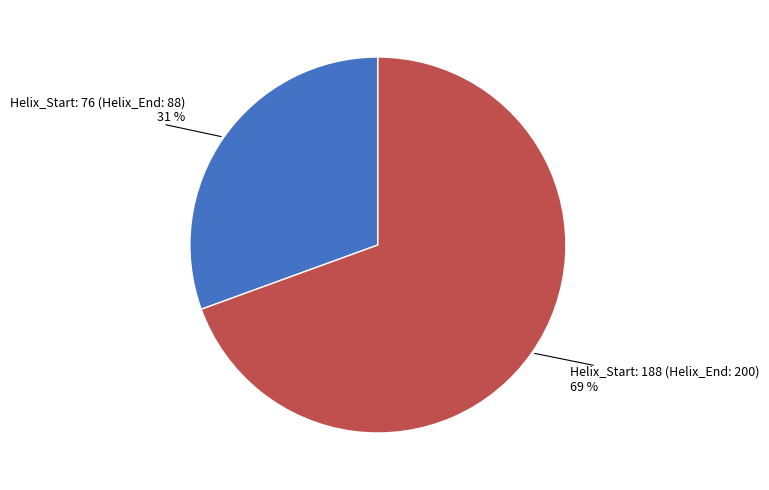

Count the number of slices in the pie.

2